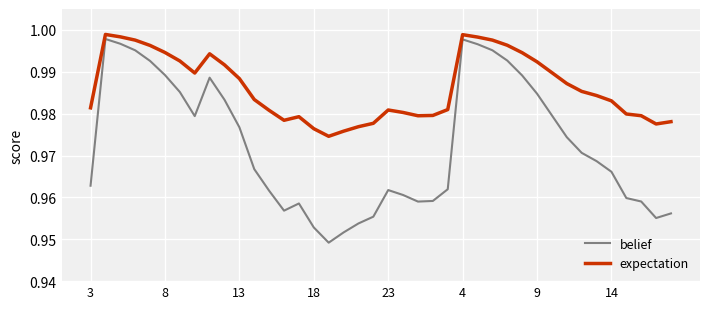

List the series in order of their peak value, lowest first.

belief, expectation